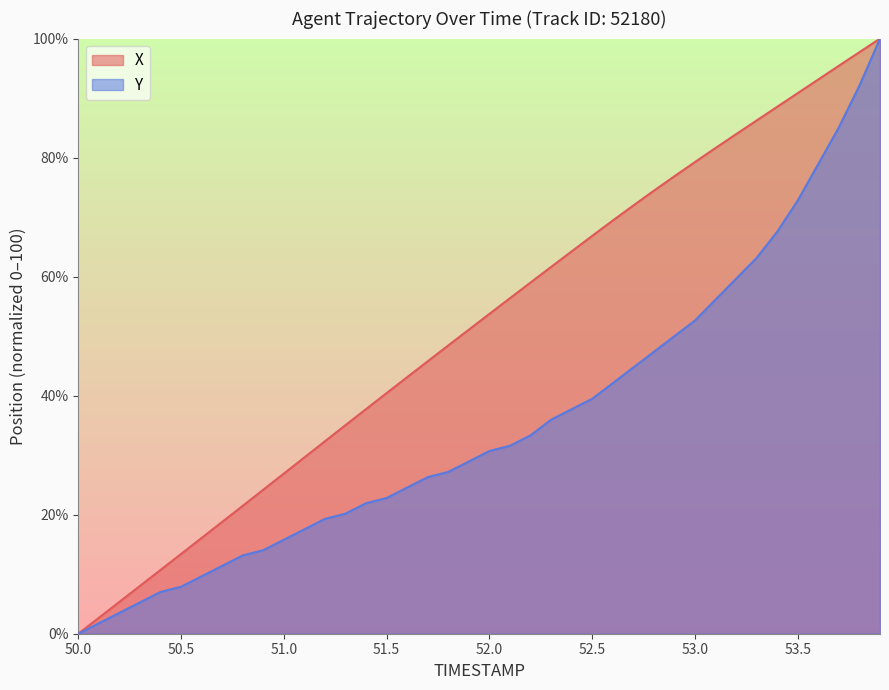

At 52.5, list the series in order from largest to smallest.

X, Y